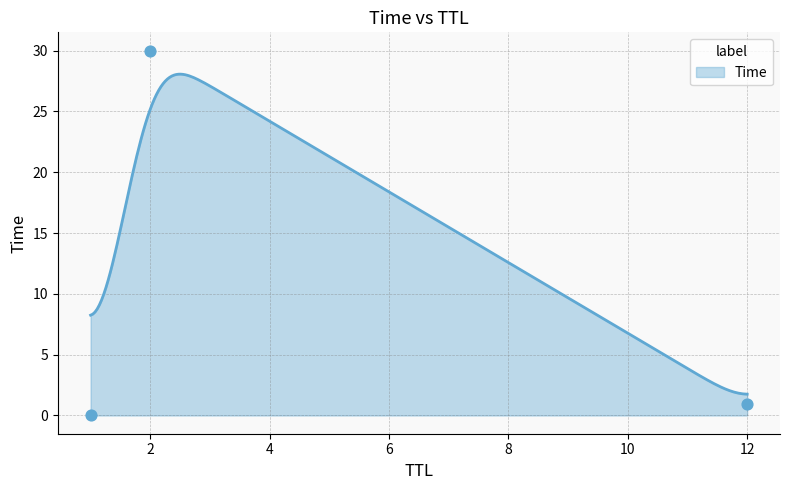

What is the change in value from 1 to 2?

+30.0